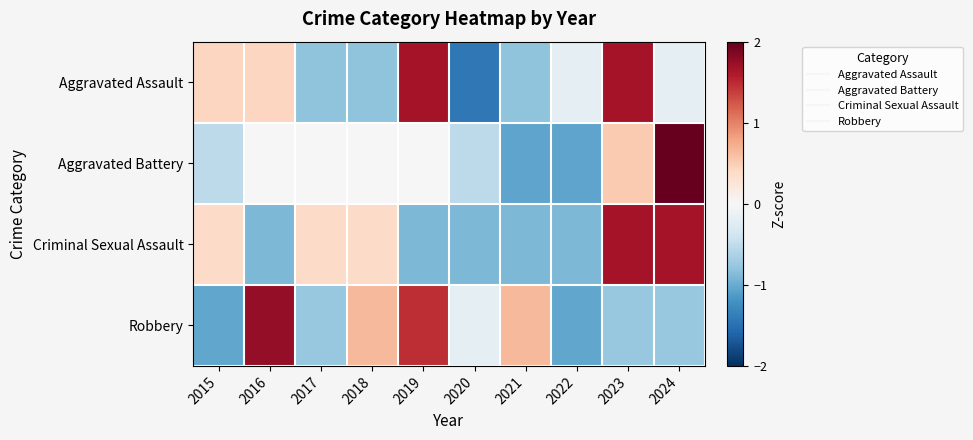

Reading left to right, extract all data points from this chart.

Aggravated Assault: 2015=0.4	2016=0.4	2017=-0.8	2018=-0.8	2019=1.7	2020=-1.4	2021=-0.8	2022=-0.2	2023=1.7	2024=-0.2
Aggravated Battery: 2015=-0.5	2016=0.0	2017=0.0	2018=0.0	2019=0.0	2020=-0.5	2021=-1.1	2022=-1.1	2023=0.5	2024=2.6
Criminal Sexual Assault: 2015=0.4	2016=-0.9	2017=0.4	2018=0.4	2019=-0.9	2020=-0.9	2021=-0.9	2022=-0.9	2023=1.7	2024=1.7
Robbery: 2015=-1.0	2016=1.8	2017=-0.8	2018=0.6	2019=1.5	2020=-0.2	2021=0.6	2022=-1.0	2023=-0.8	2024=-0.8